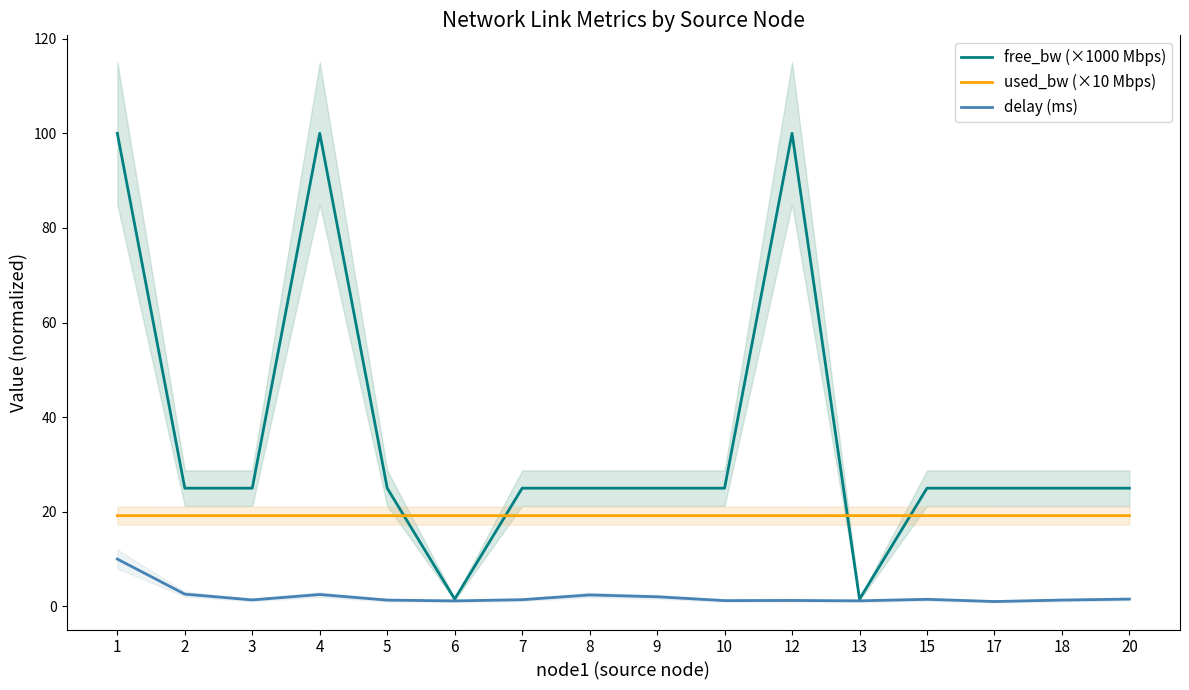

Which label corresponds to the smallest value in the chart?

17